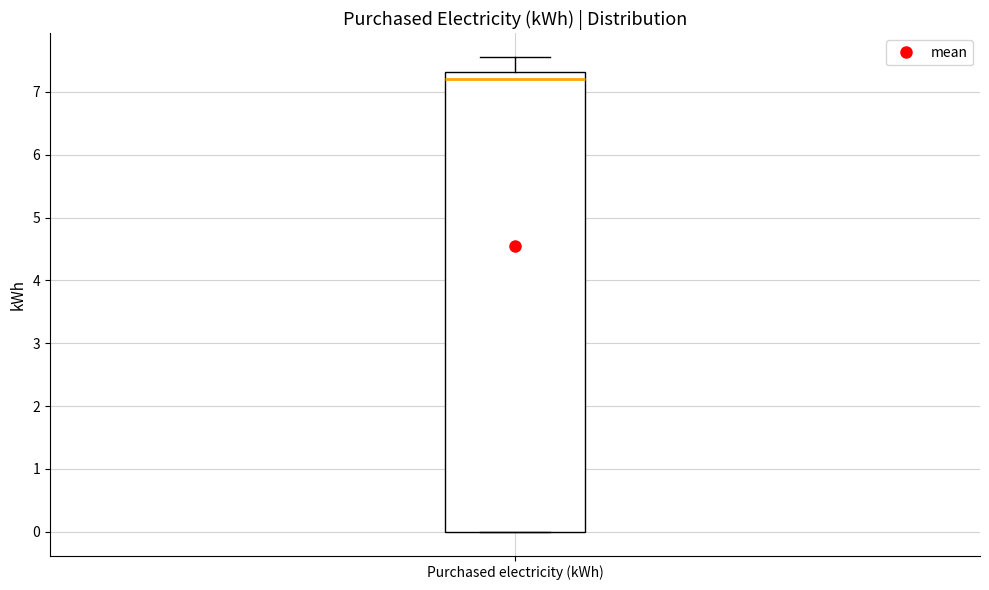

Read this box plot against the y-axis: the position of the median line, the range covered by the box, and the ends of both whiskers. The values are not printed on the chart, so give them approximately, as read against the axis.

median 7.2, box 0.0 to 7.3, whiskers 0.0 to 7.6